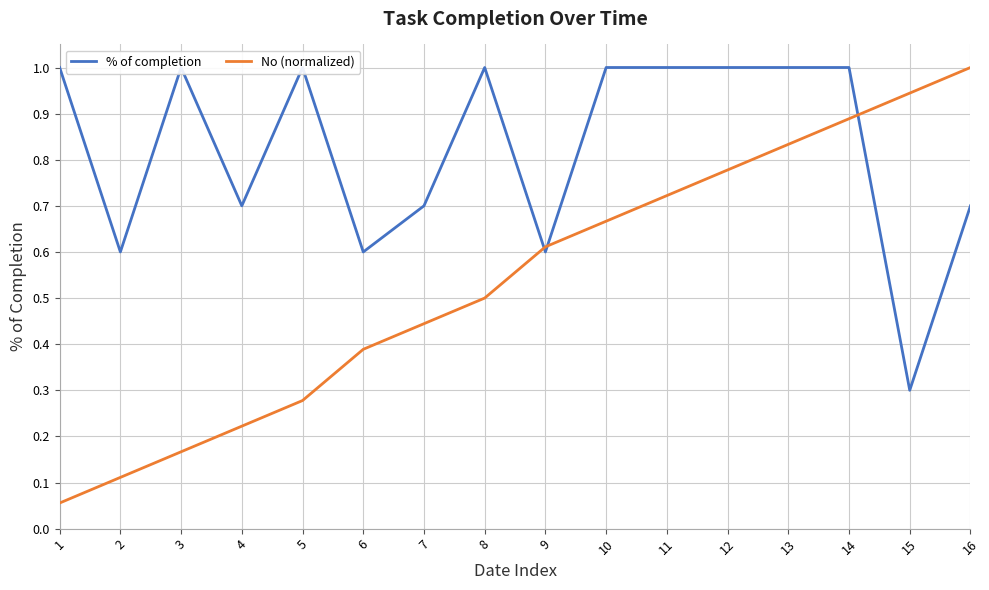

Which category has the highest value in the No (normalized) series?

16